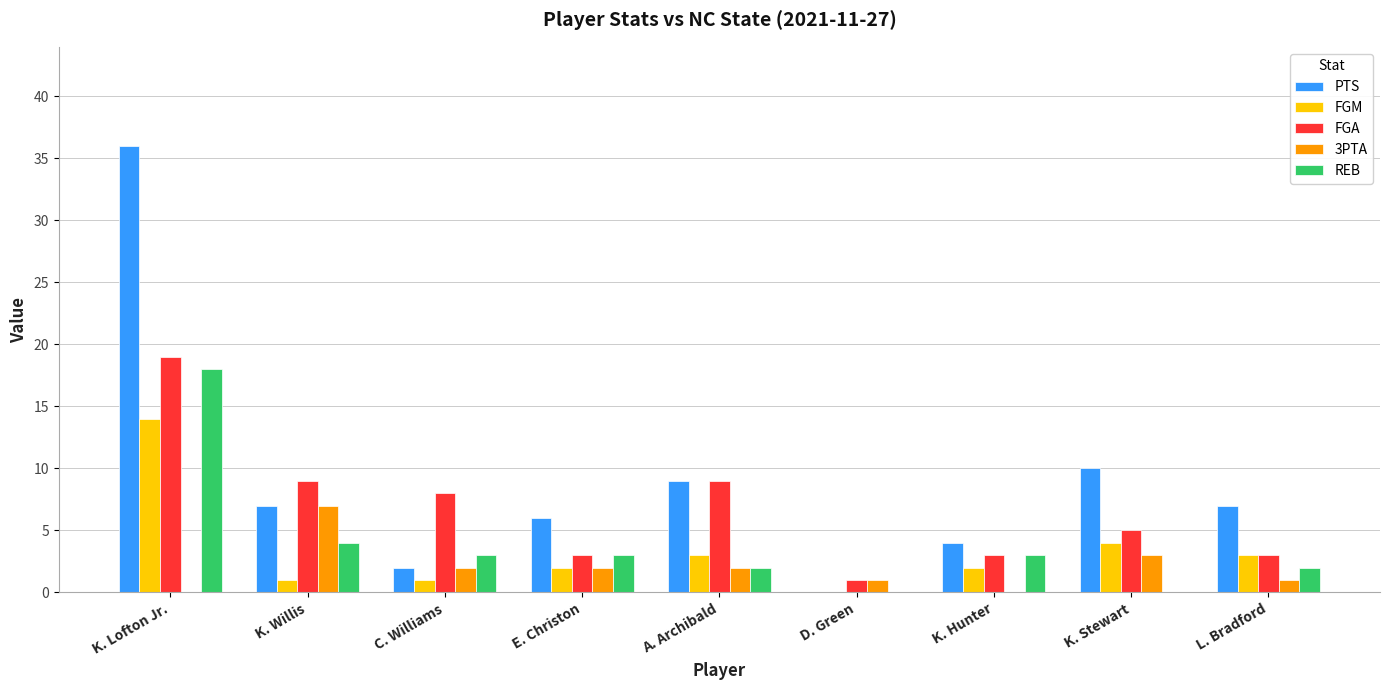

Between K. Lofton Jr. and L. Bradford, which series saw the biggest shift?

PTS